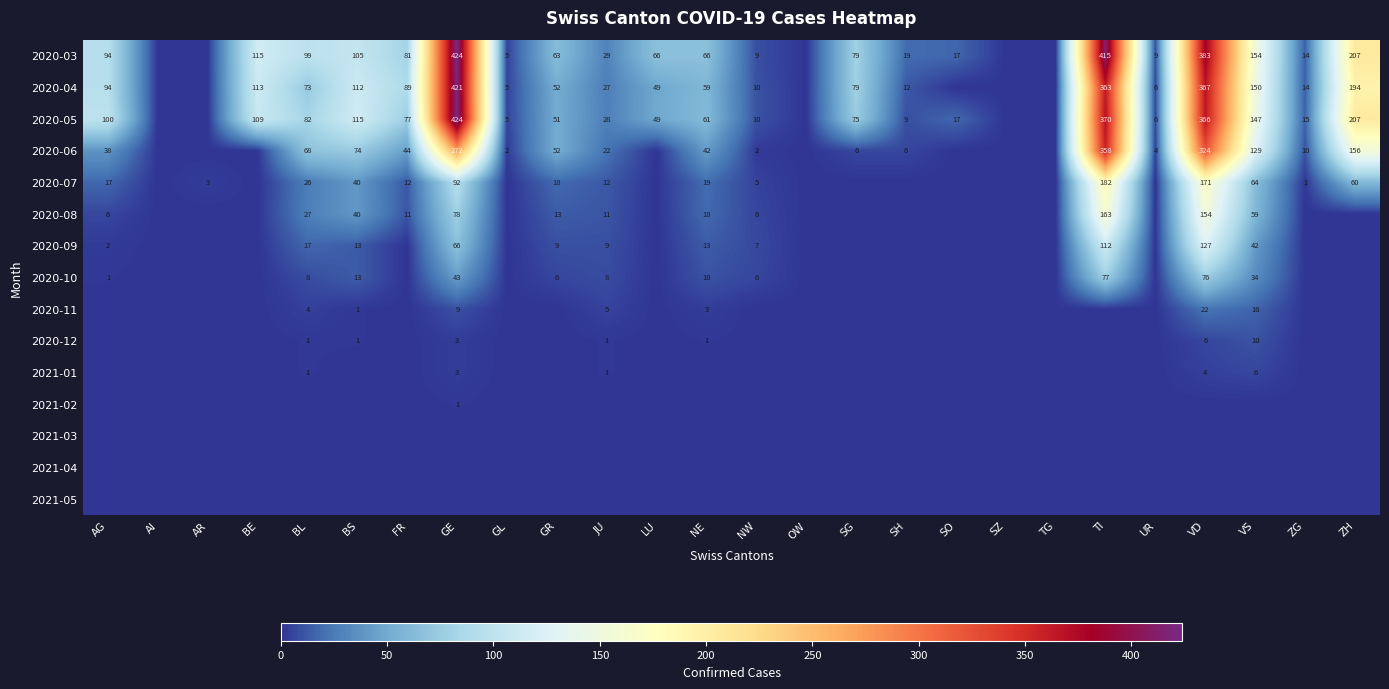

Which has a higher value, AI or SH?

SH